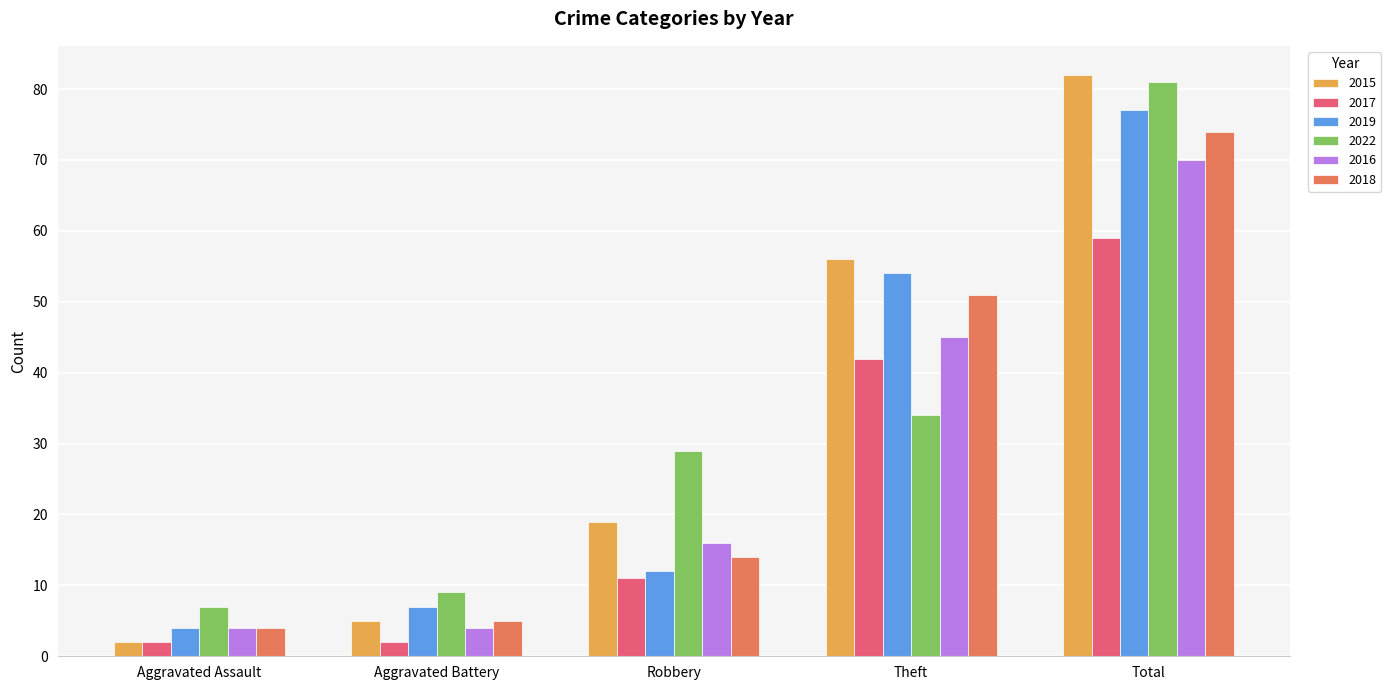

What value does the 2022 series have at Robbery?

29